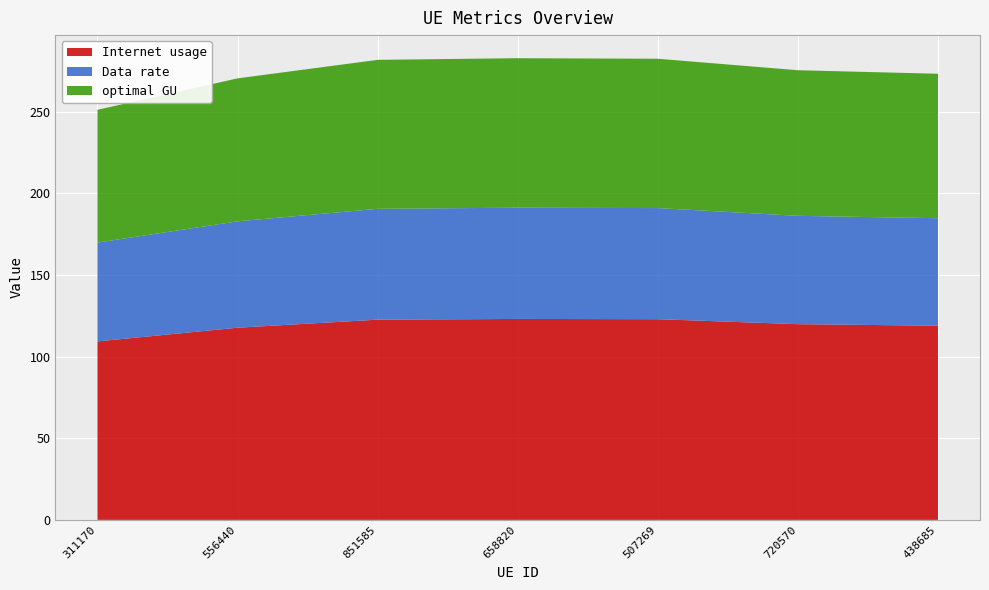

Reading left to right, transcribe all the data shown in this chart.

Internet usage: 311170=109.3	556440=117.7	851585=122.6	658820=123.0	507269=122.9	720570=119.8	438685=118.9
Data rate: 311170=60.5	556440=65.1	851585=67.9	658820=68.1	507269=68.0	720570=66.3	438685=65.8
optimal GU: 311170=81.3	556440=87.5	851585=91.2	658820=91.5	507269=91.4	720570=89.2	438685=88.5